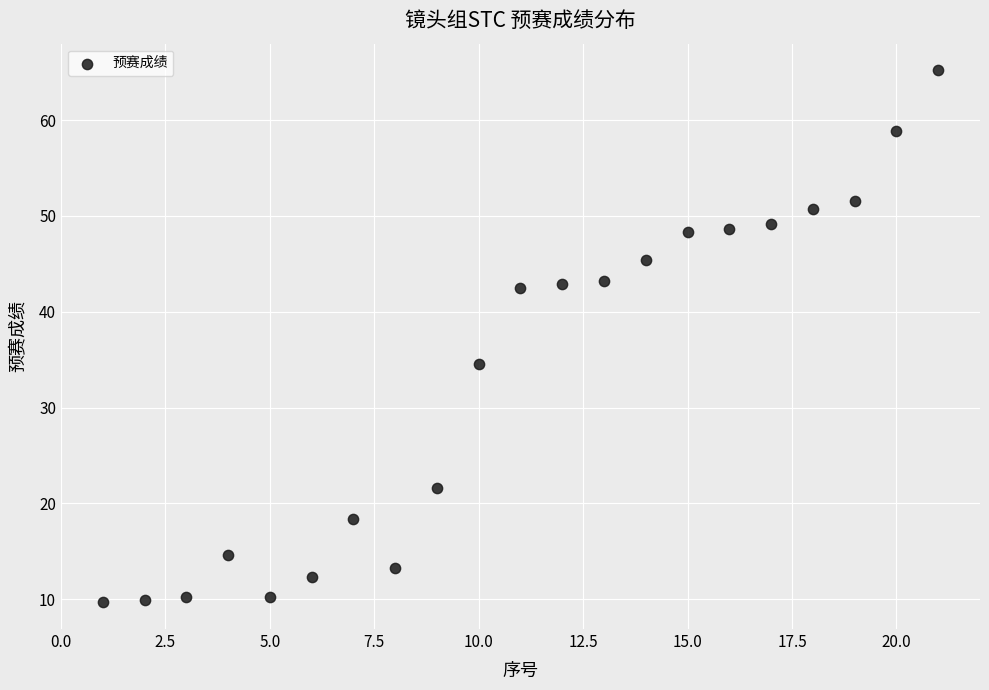

What is the range of X values (max minus min)?

20.0